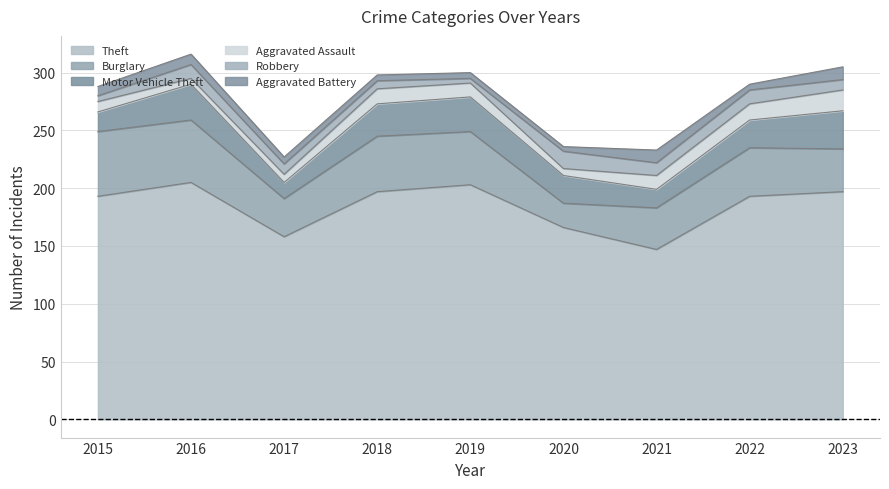

Does the chart display data point markers on the line(s)?

No